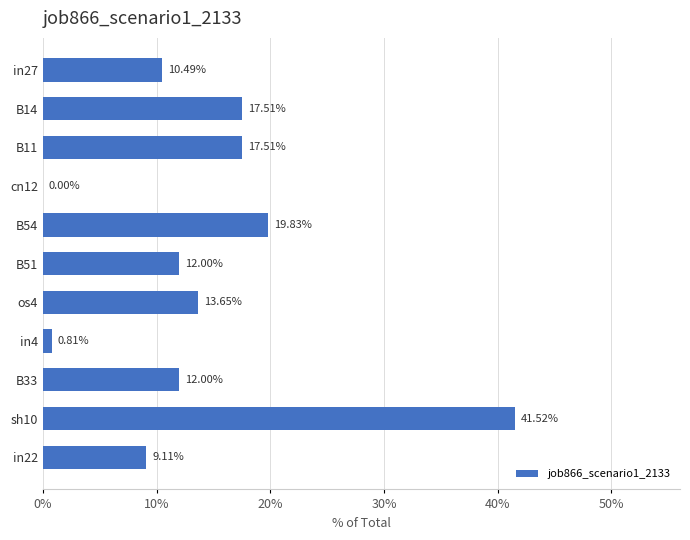

Are the bars horizontal?

Yes